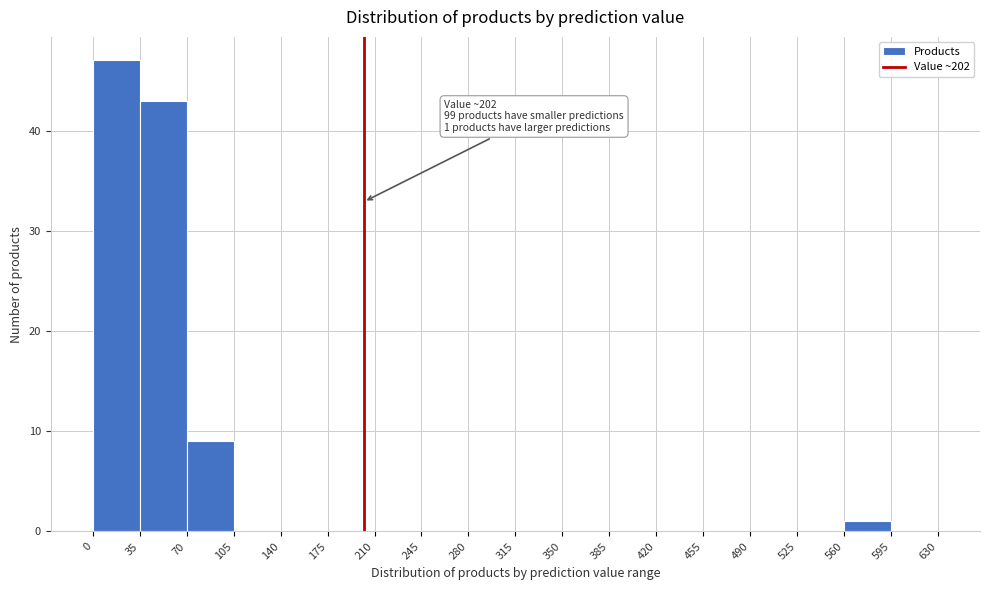

Which range on the x-axis has the tallest bar?

0 to 35